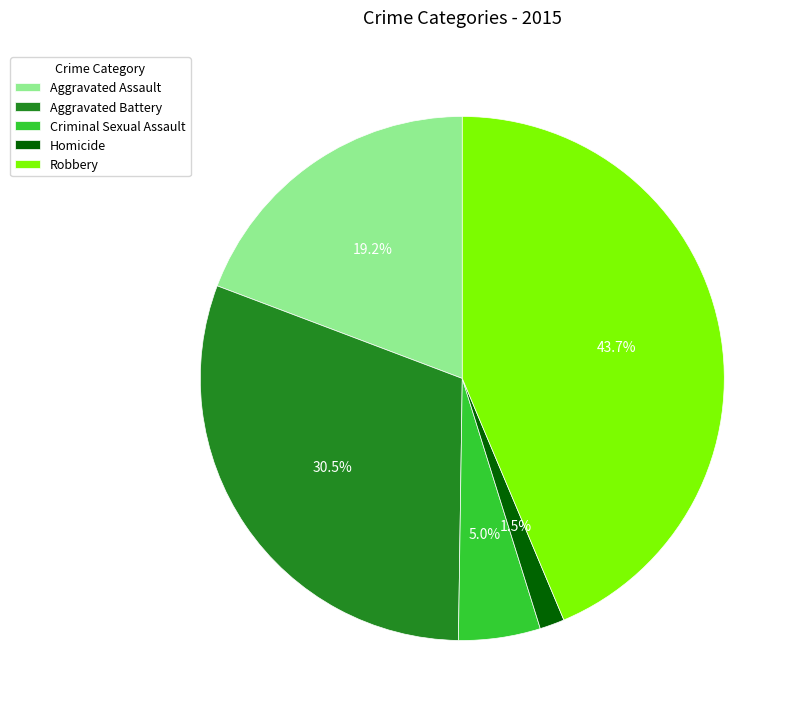

Does any single category account for the majority?

No